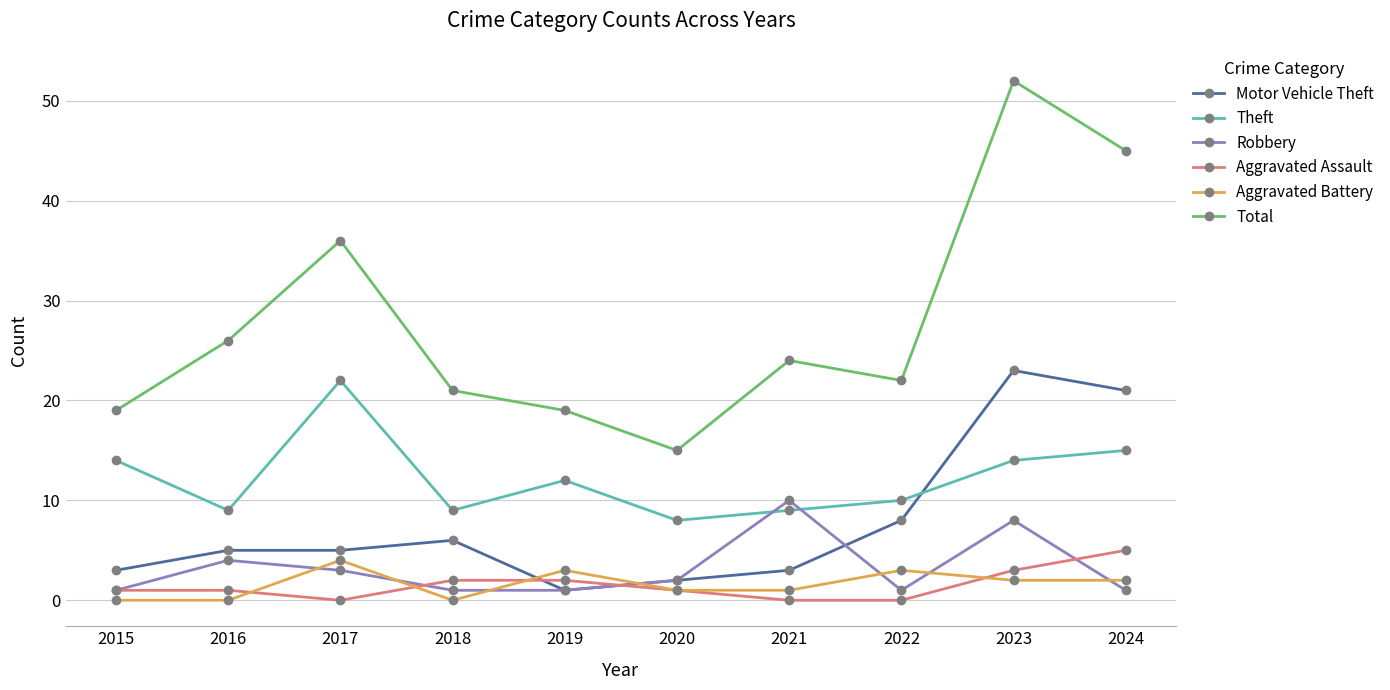

Rank the series at 2016 from lowest to highest value.

Aggravated Battery, Aggravated Assault, Robbery, Motor Vehicle Theft, Theft, Total